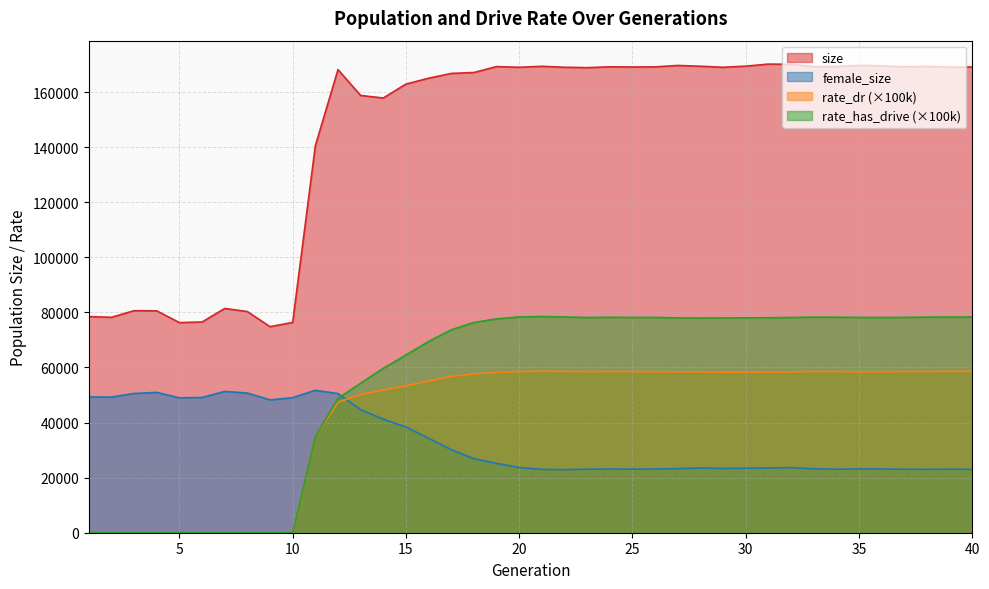

What is the value of the female_size point at the 10th from the left?

49023.0